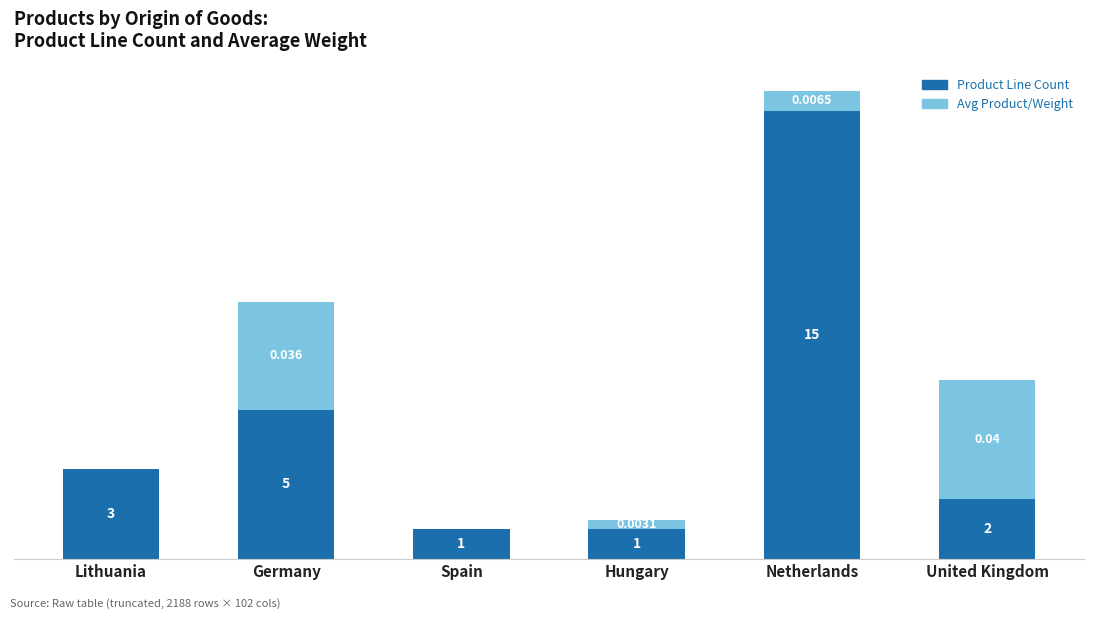

At which category is the sum across all series the highest?

Netherlands